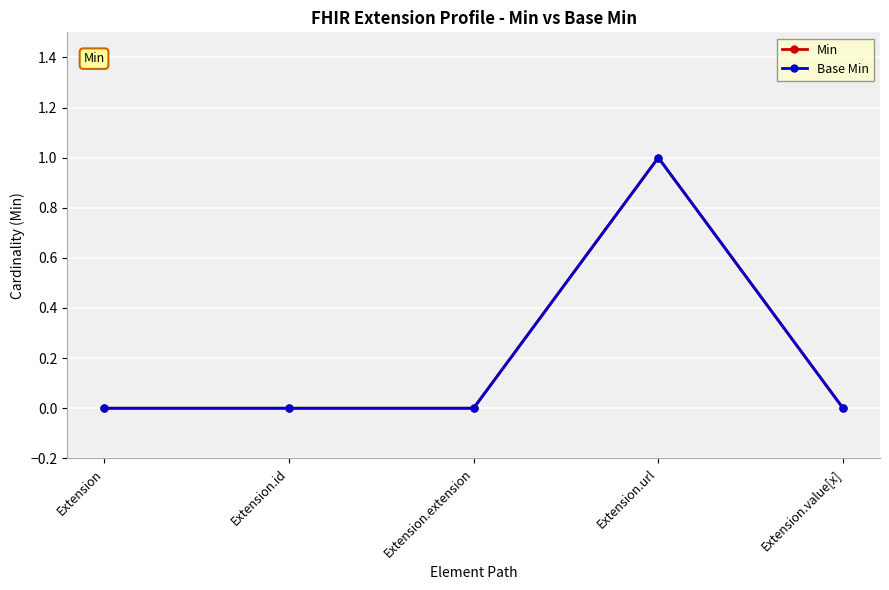

True or false: Min and Base Min cross at least once.

False